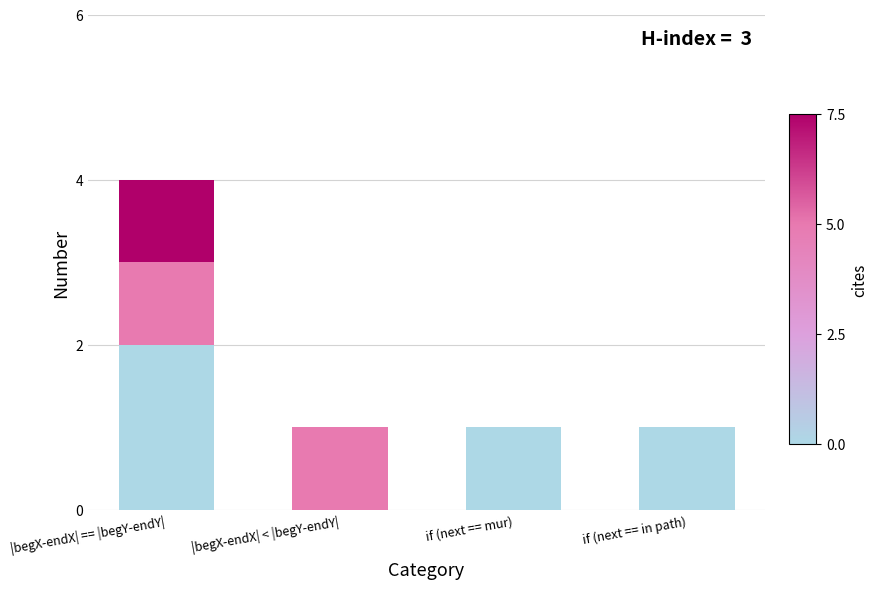

At which category is the sum across all series the highest?

|begX-endX| == |begY-endY|